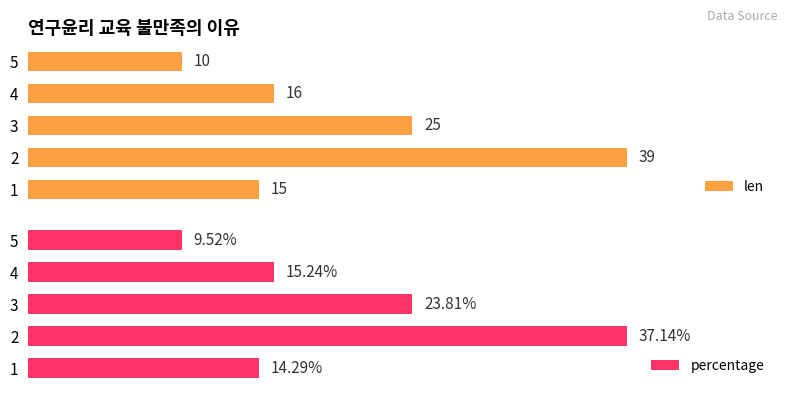

List the labels in order of len value, smallest first.

5, 1, 4, 3, 2